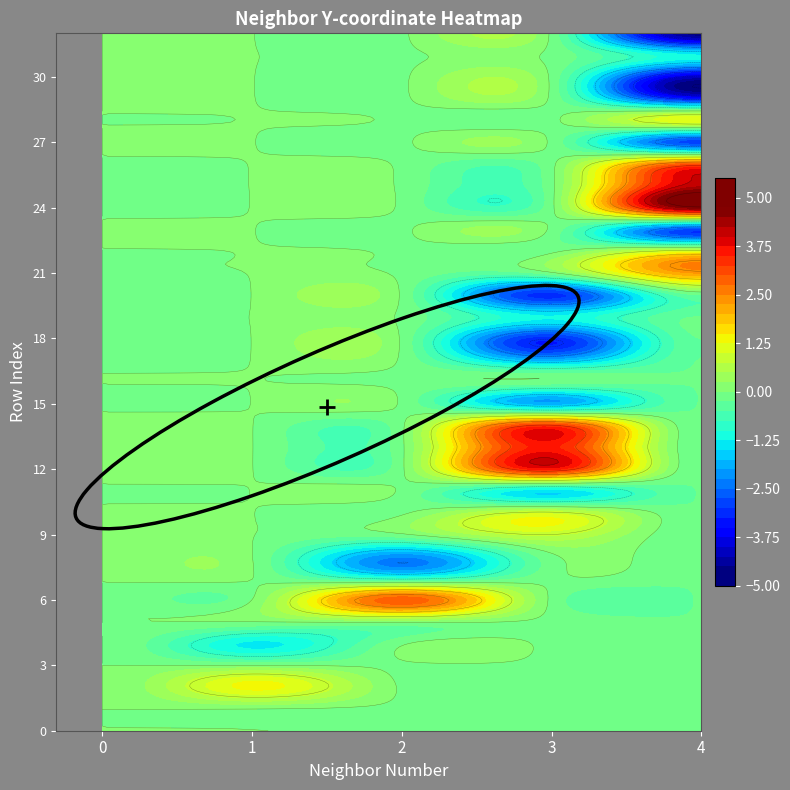

Which series has the largest range (max minus min)?

row_index